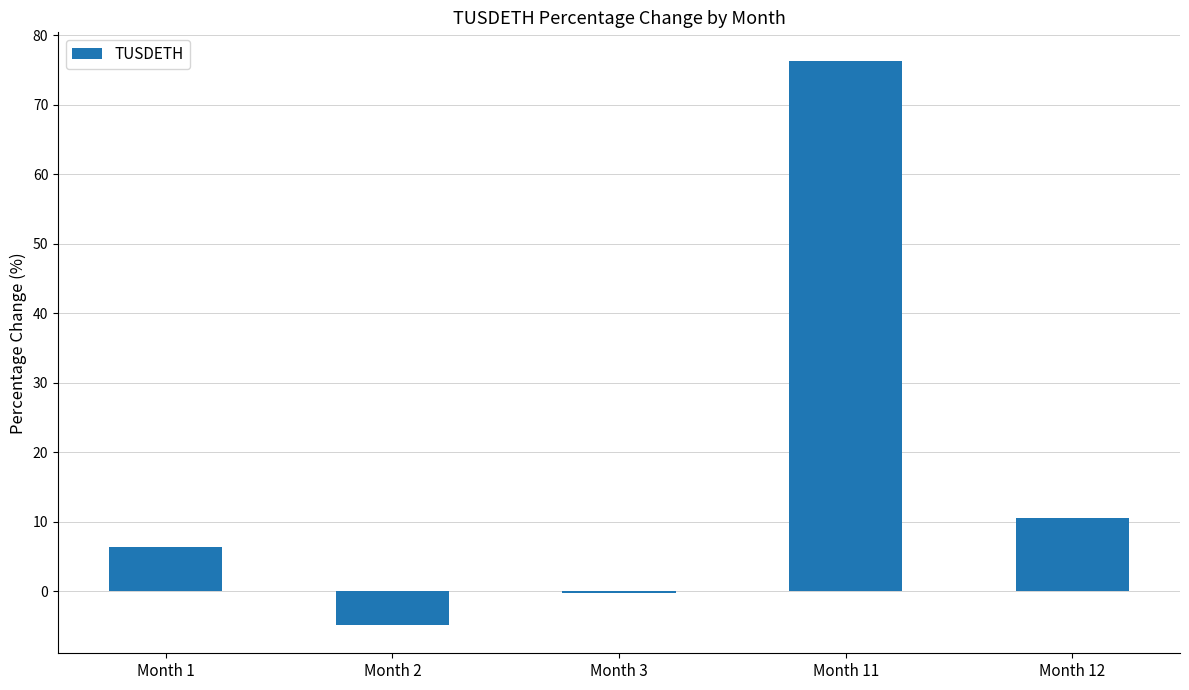

Is it true that the value at Month 1 is 9.8?

False